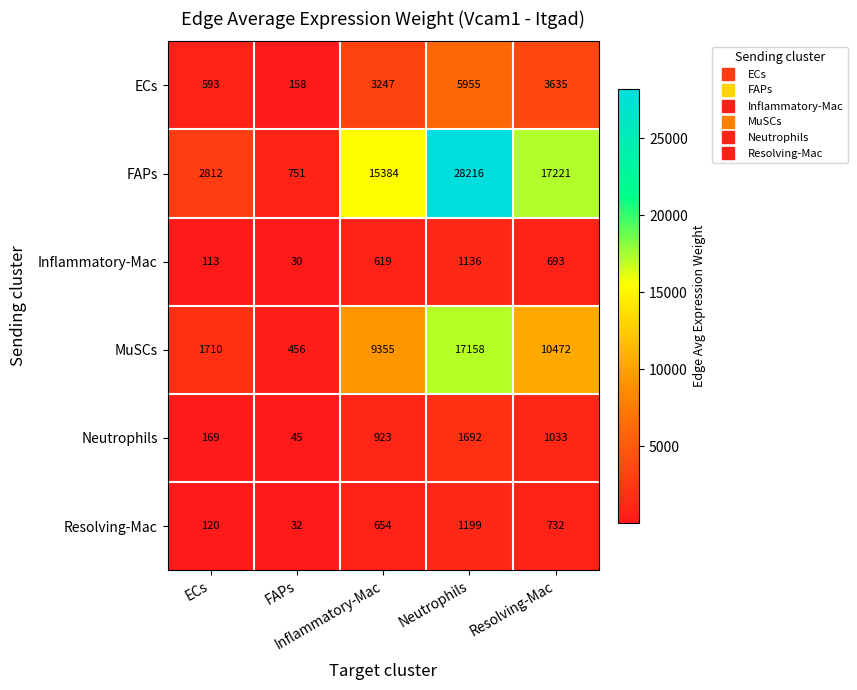

What is the difference between the maximum and second lowest values in the MuSCs series?

15448